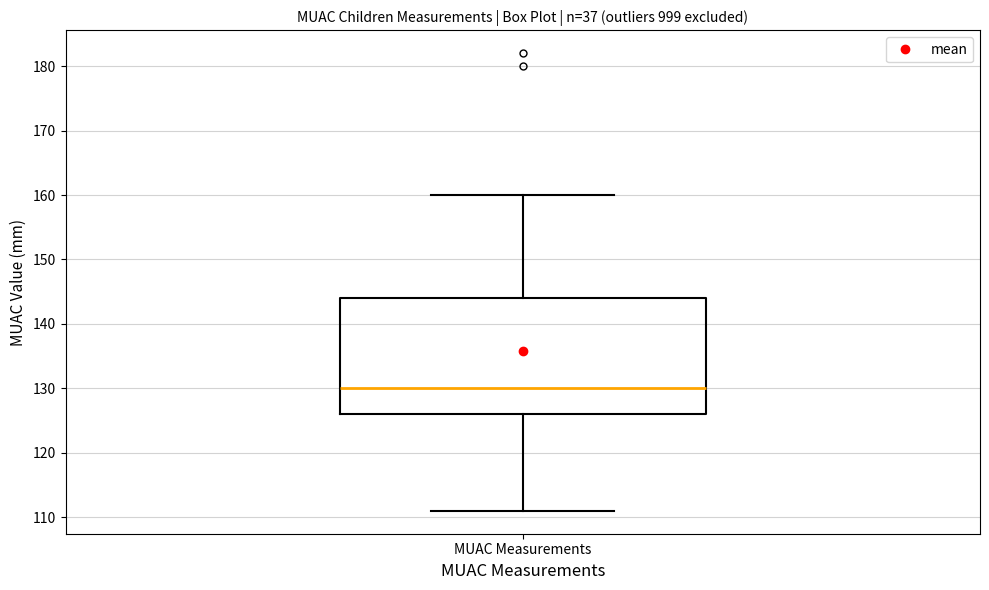

Read this box plot against the y-axis: the position of the median line, the range covered by the box, and the ends of both whiskers. The values are not printed on the chart, so give them approximately, as read against the axis.

median 130, box 126 to 144, whiskers 111 to 160